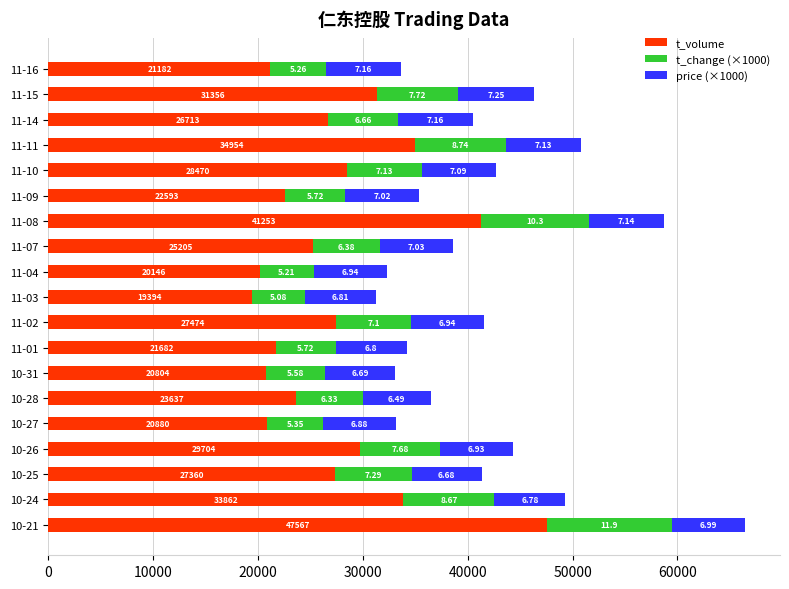

What are all the series names shown in the legend?

t_volume, t_change (×1000), price (×1000)